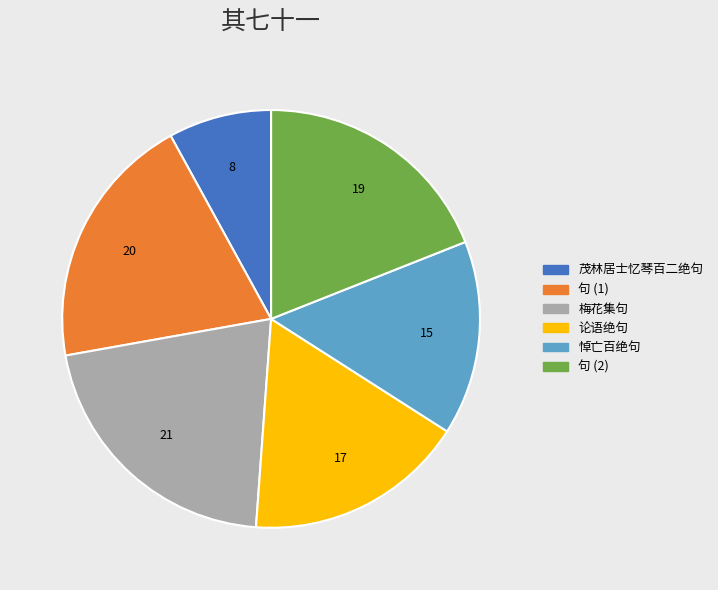

Is there a majority slice in this chart?

No